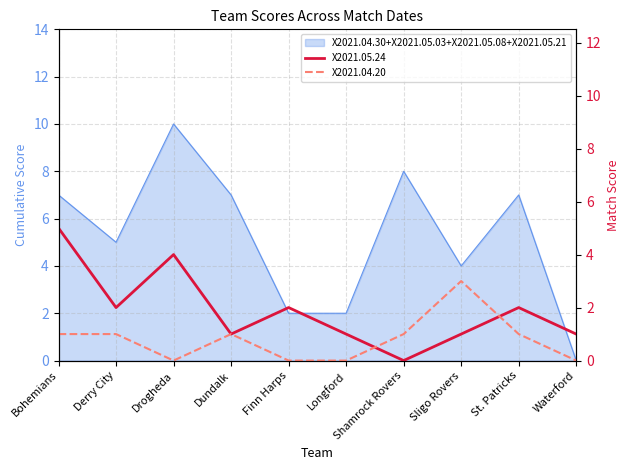

What is the difference between the X2021.04.20 values at Derry City and Drogheda?

1